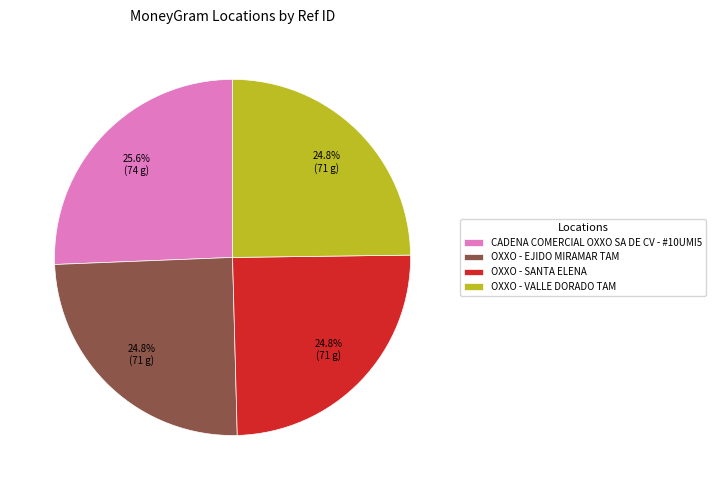

To the nearest percent, what is the average slice percentage?

25%